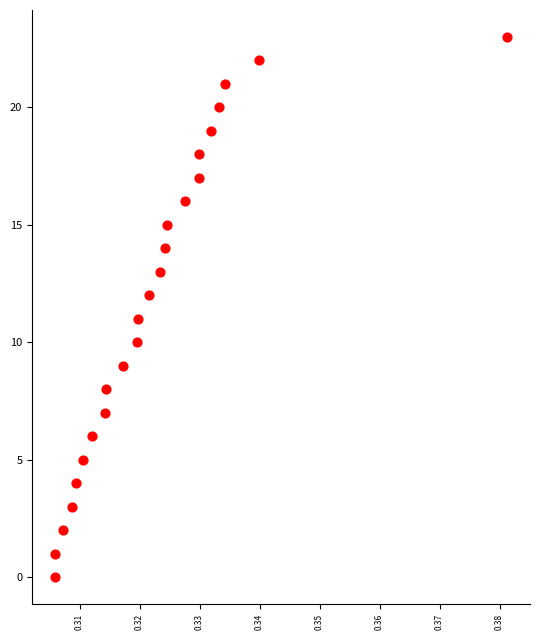

What is the range of Y values (max minus min)?

23